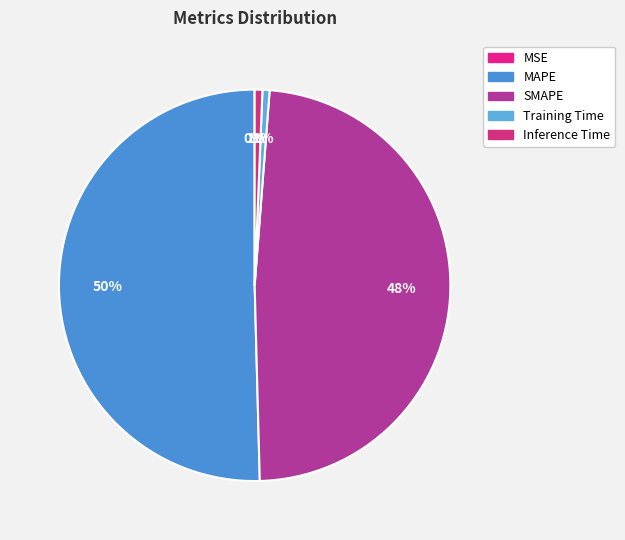

To the nearest percent, what is the difference between the largest and smallest slice percentages?

50%